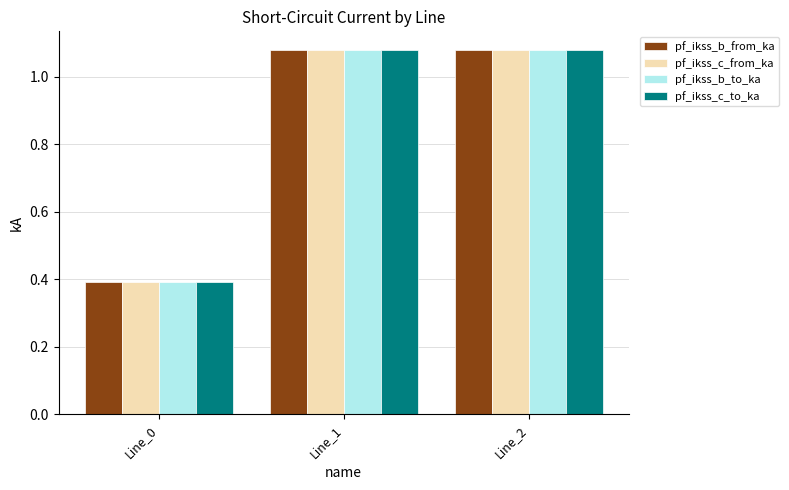

What is the minimum value for pf_ikss_c_from_ka?

0.4